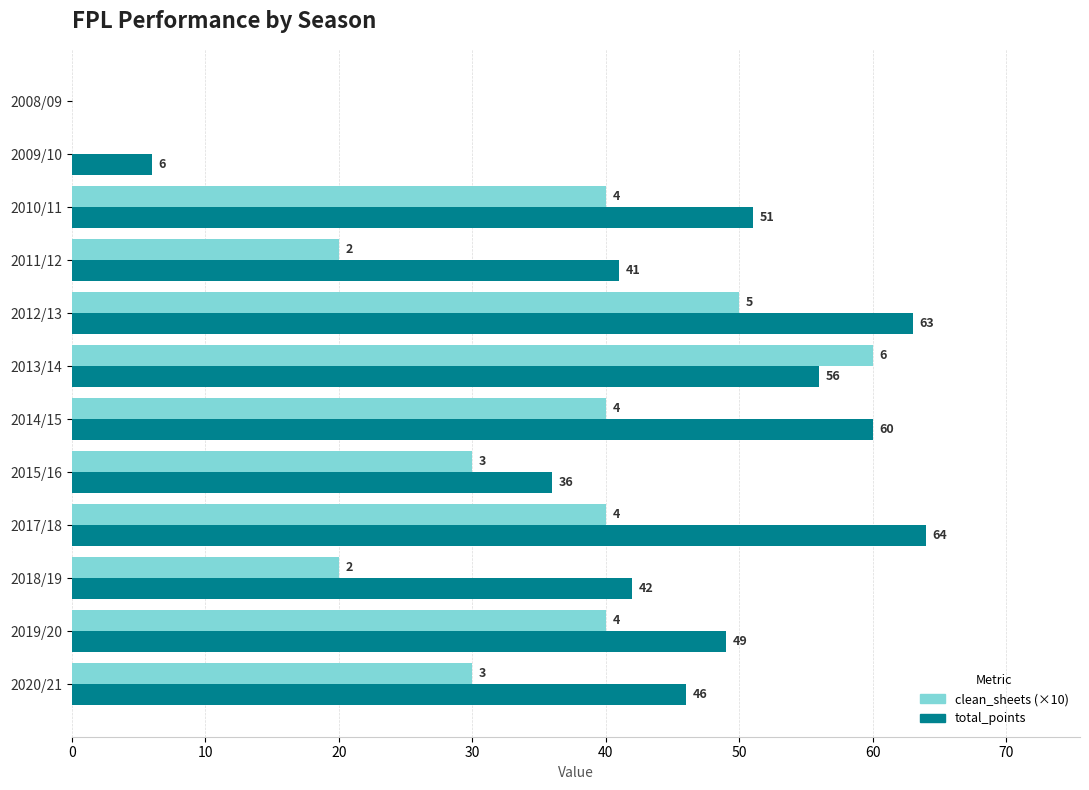

At which category is the sum across all series the highest?

2013/14